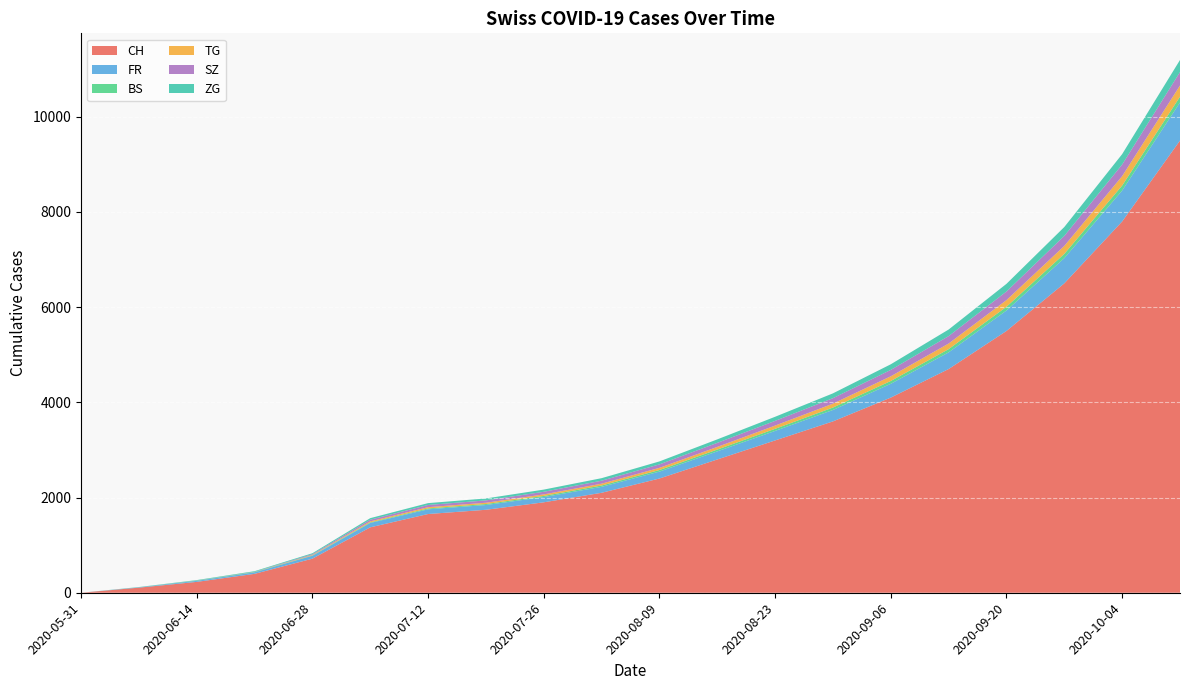

Reading left to right, what are all the values shown in this chart?

CH: 2020-05-31=0	2020-06-07=107	2020-06-14=228	2020-06-21=397	2020-06-28=716	2020-07-05=1374	2020-07-12=1654	2020-07-19=1743	2020-07-26=1900	2020-08-02=2100	2020-08-09=2400	2020-08-16=2800	2020-08-23=3200	2020-08-30=3600	2020-09-06=4100	2020-09-13=4700	2020-09-20=5500	2020-09-27=6500	2020-10-04=7800	2020-10-11=9500
FR: 2020-05-31=0	2020-06-07=9	2020-06-14=22	2020-06-21=32	2020-06-28=61	2020-07-05=92	2020-07-12=99	2020-07-19=100	2020-07-26=110	2020-08-02=125	2020-08-09=145	2020-08-16=170	2020-08-23=200	2020-08-30=240	2020-09-06=290	2020-09-13=350	2020-09-20=430	2020-09-27=530	2020-10-04=650	2020-10-11=800
BS: 2020-05-31=0	2020-06-07=4	2020-06-14=5	2020-06-21=7	2020-06-28=7	2020-07-05=12	2020-07-12=18	2020-07-19=21	2020-07-26=24	2020-08-02=28	2020-08-09=33	2020-08-16=38	2020-08-23=44	2020-08-30=51	2020-09-06=59	2020-09-13=68	2020-09-20=78	2020-09-27=90	2020-10-04=105	2020-10-11=122
TG: 2020-05-31=0	2020-06-07=0	2020-06-14=1	2020-06-21=2	2020-06-28=11	2020-07-05=21	2020-07-12=27	2020-07-19=27	2020-07-26=32	2020-08-02=38	2020-08-09=46	2020-08-16=56	2020-08-23=68	2020-08-30=82	2020-09-06=99	2020-09-13=118	2020-09-20=140	2020-09-27=167	2020-10-04=198	2020-10-11=235
SZ: 2020-05-31=0	2020-06-07=0	2020-06-14=1	2020-06-21=2	2020-06-28=16	2020-07-05=35	2020-07-12=46	2020-07-19=49	2020-07-26=55	2020-08-02=63	2020-08-09=73	2020-08-16=85	2020-08-23=99	2020-08-30=115	2020-09-06=134	2020-09-13=156	2020-09-20=181	2020-09-27=210	2020-10-04=244	2020-10-11=283
ZG: 2020-05-31=0	2020-06-07=0	2020-06-14=9	2020-06-21=13	2020-06-28=19	2020-07-05=33	2020-07-12=39	2020-07-19=41	2020-07-26=46	2020-08-02=53	2020-08-09=62	2020-08-16=73	2020-08-23=86	2020-08-30=101	2020-09-06=118	2020-09-13=138	2020-09-20=161	2020-09-27=187	2020-10-04=218	2020-10-11=253